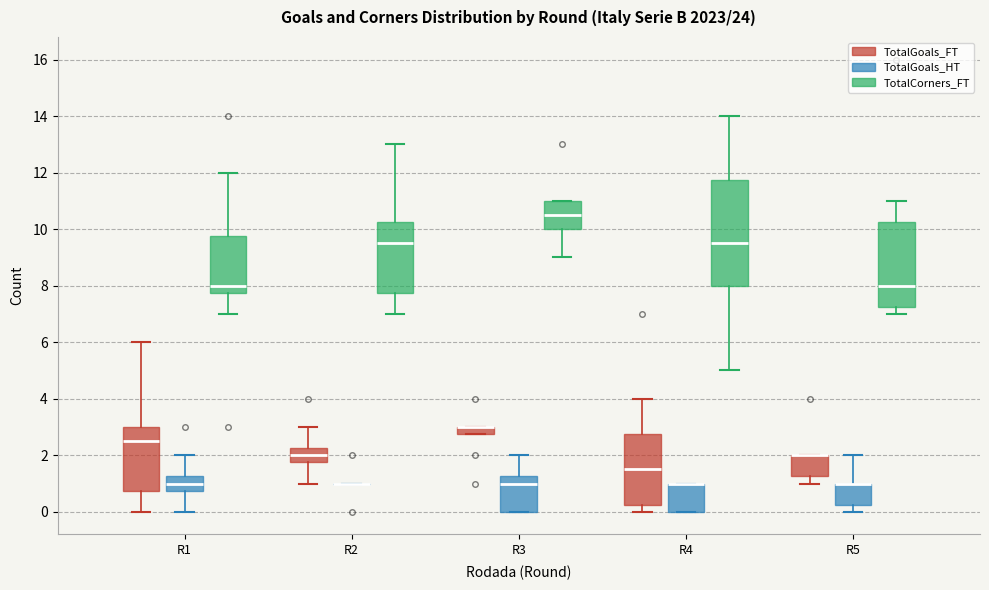

Comparing the boxes themselves (not the whiskers), which one is the tallest?

R4 (TotalCorners_FT)